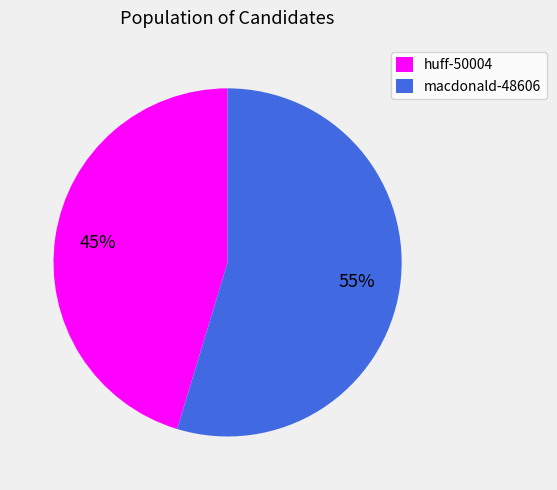

Do huff-50004 and macdonald-48606 together represent more than half of the pie?

Yes